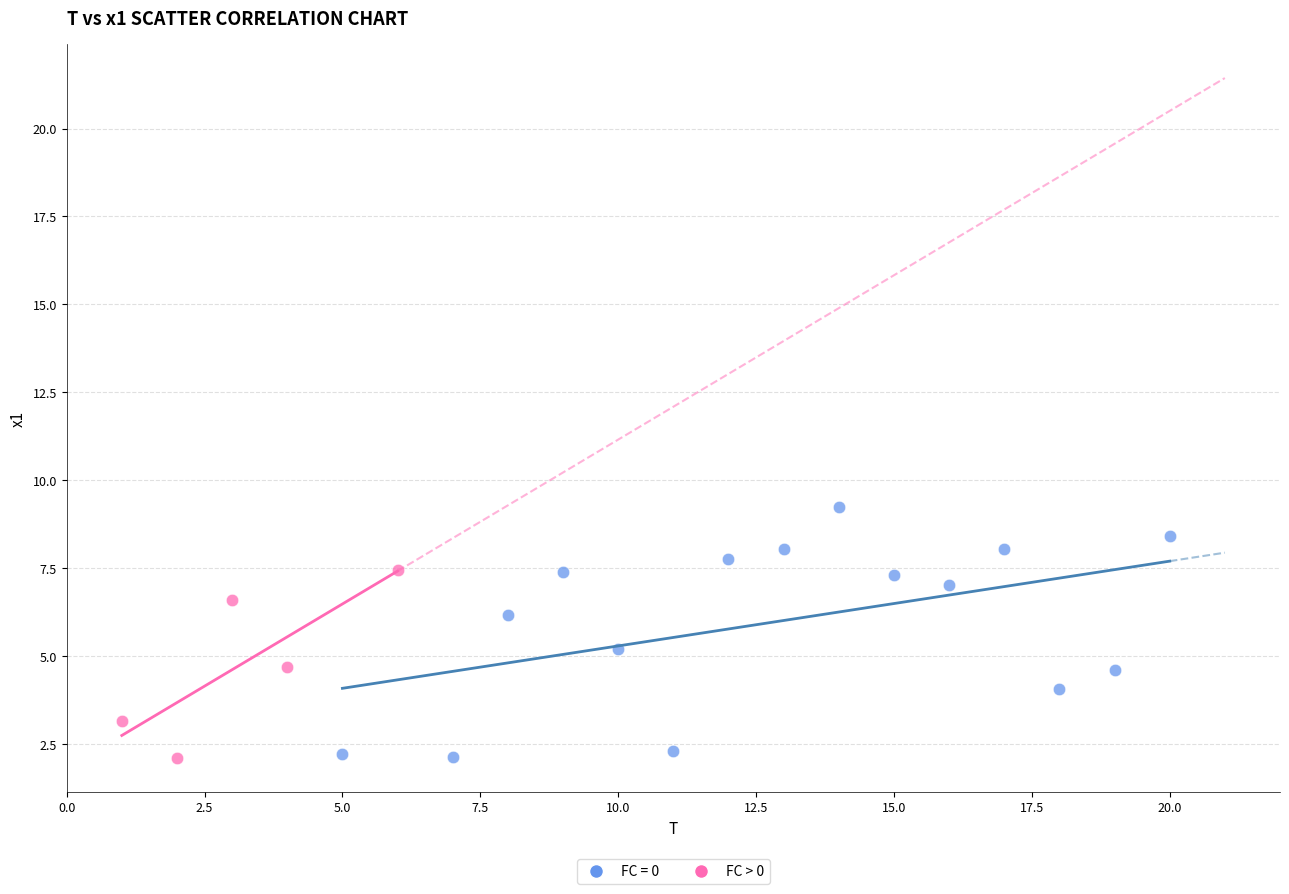

Which series has the largest Y range (max minus min)?

FC = 0